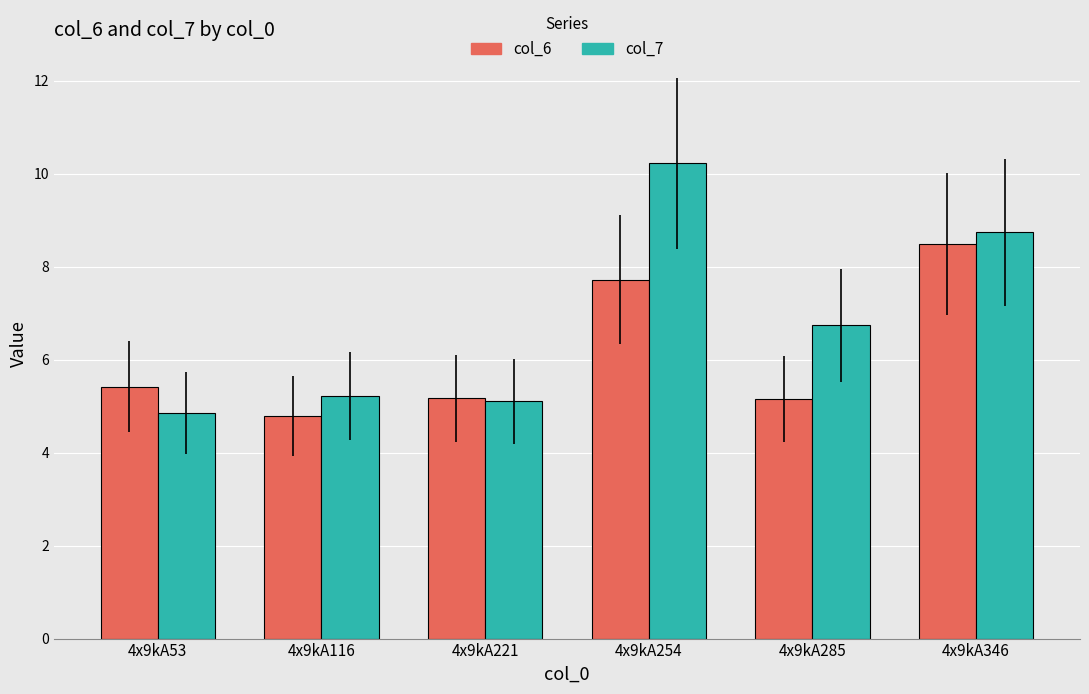

Between 4x9kA254 and 4x9kA346, which series saw the biggest shift?

col_7